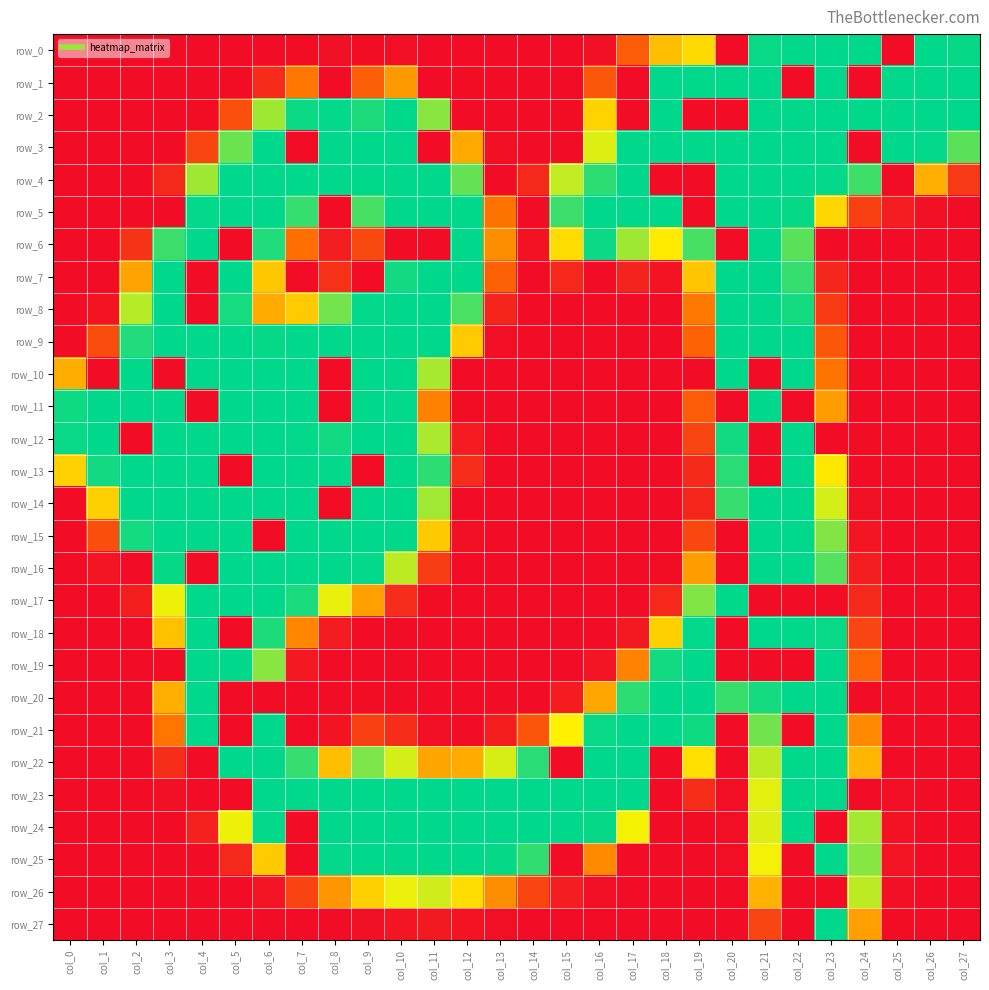

What is the difference between the highest and lowest values at col_1?

255